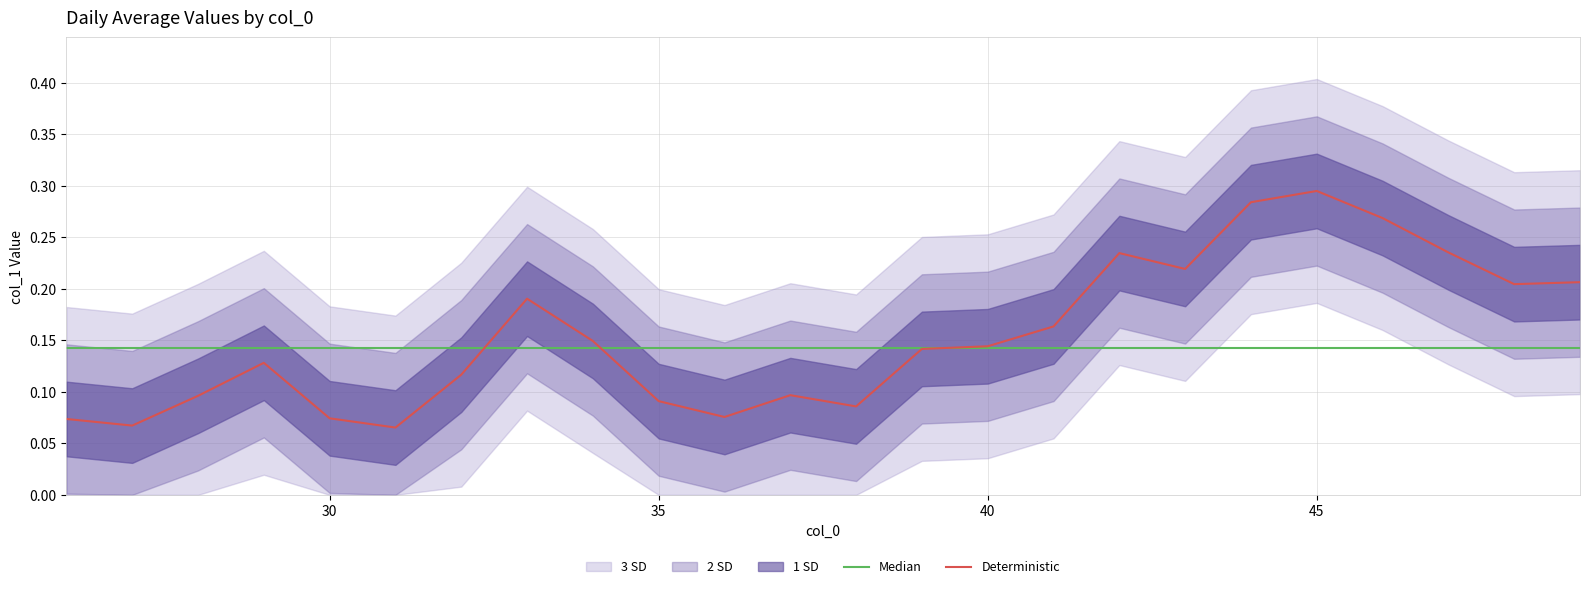

What is the lowest value of the Deterministic series?

0.1